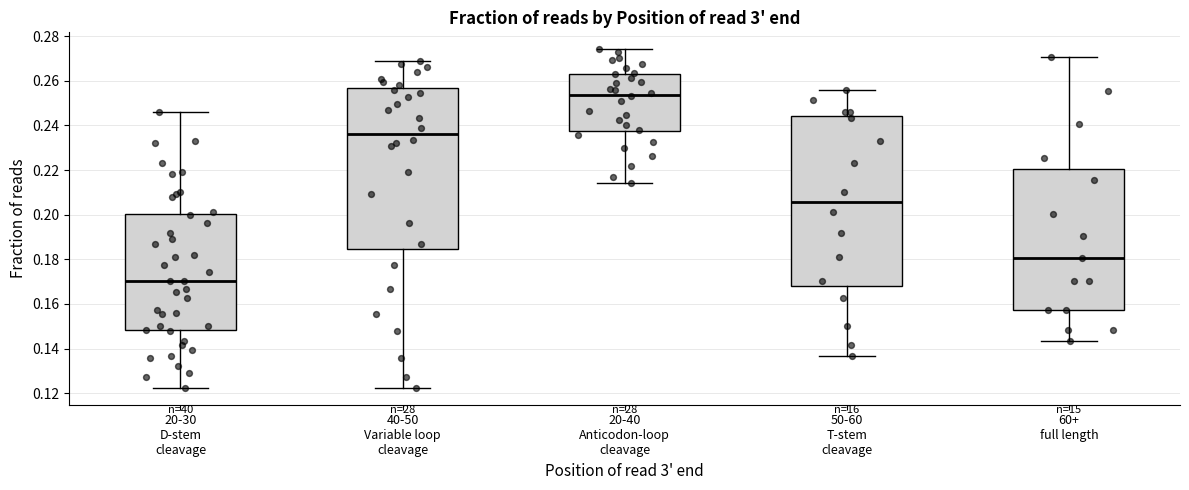

Which box's median line is the highest?

20-40 Anticodon-loop cleavage